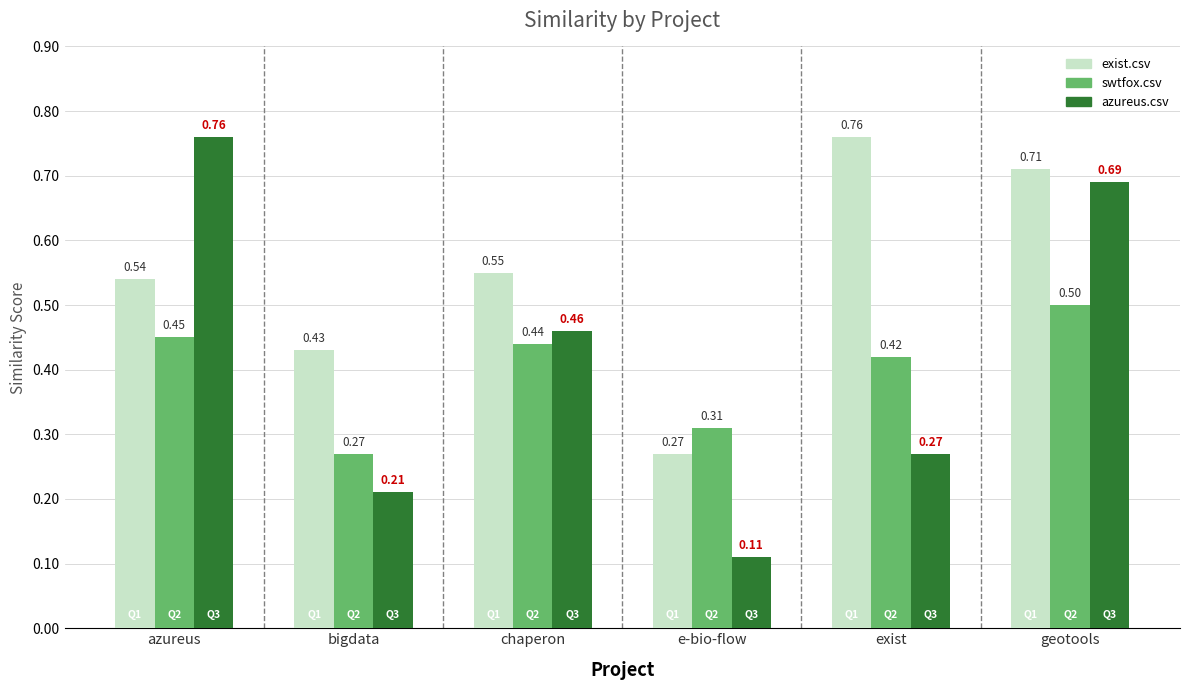

Which series has the largest range (max minus min)?

azureus.csv